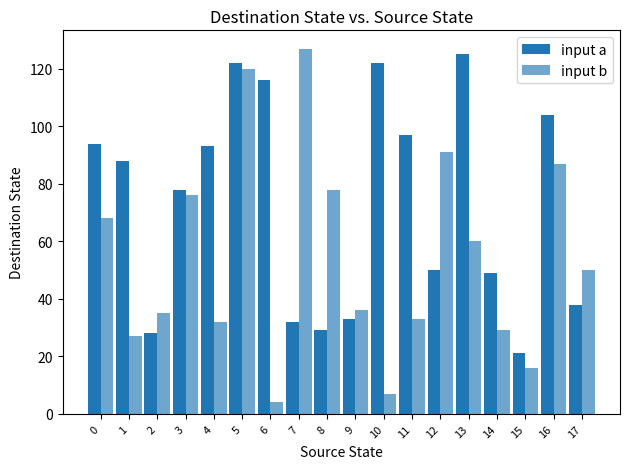

Which category has the lowest value across all series?

6